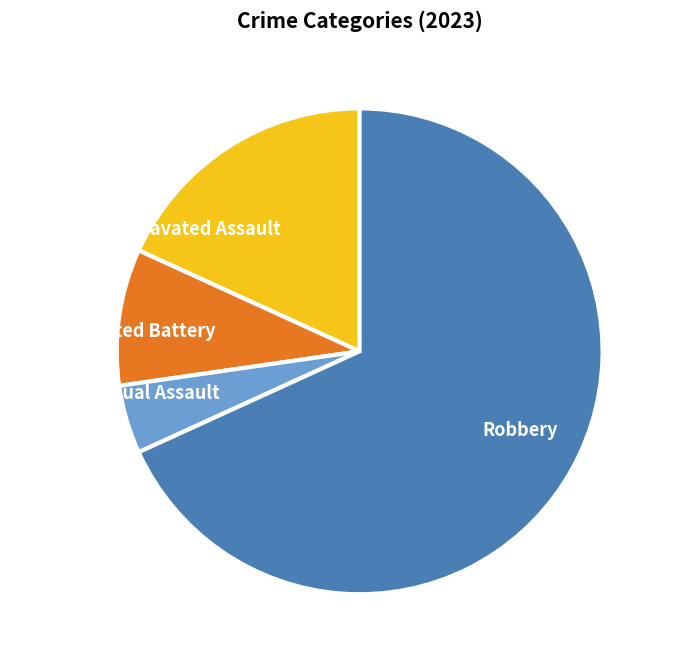

Is there a majority slice in this chart?

Yes